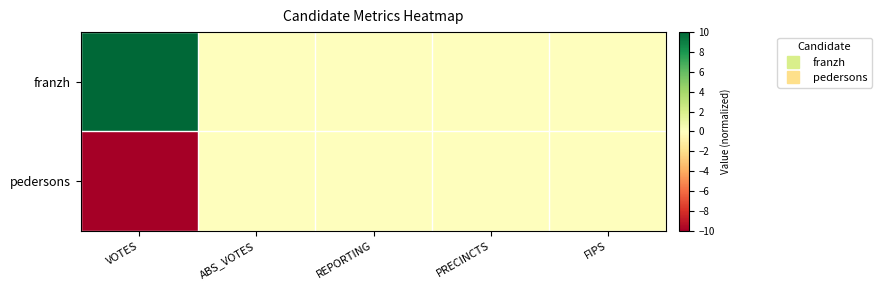

Which series has the largest total across all categories?

franzh